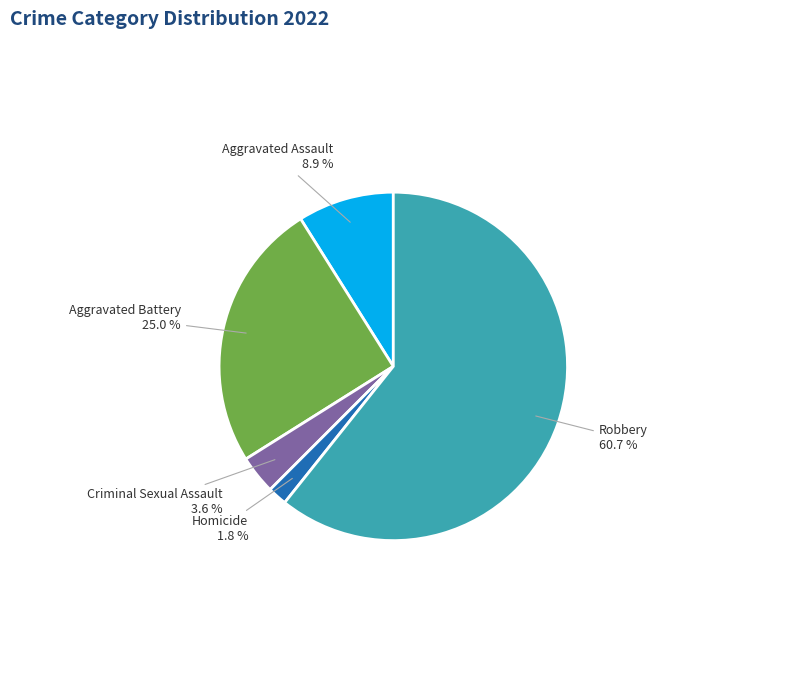

What is the largest slice in the pie chart?

Robbery